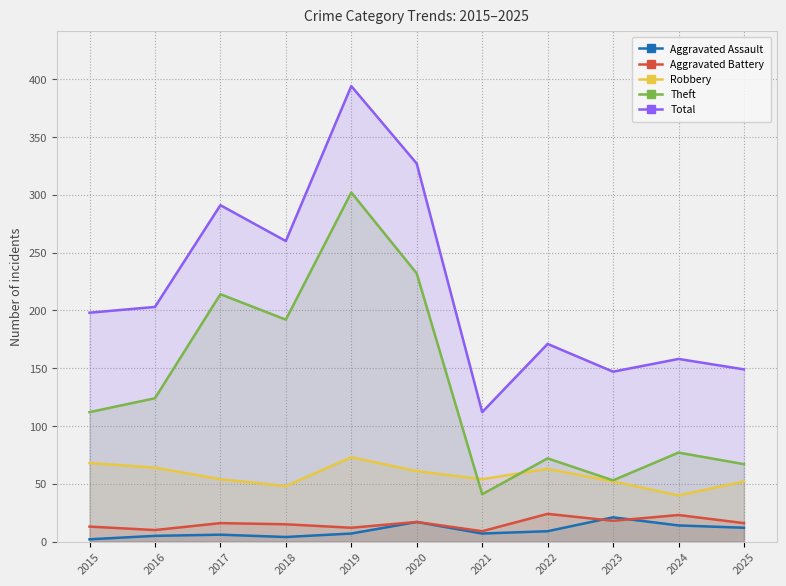

What is the difference between the Total values at 2024 and 2023?

11